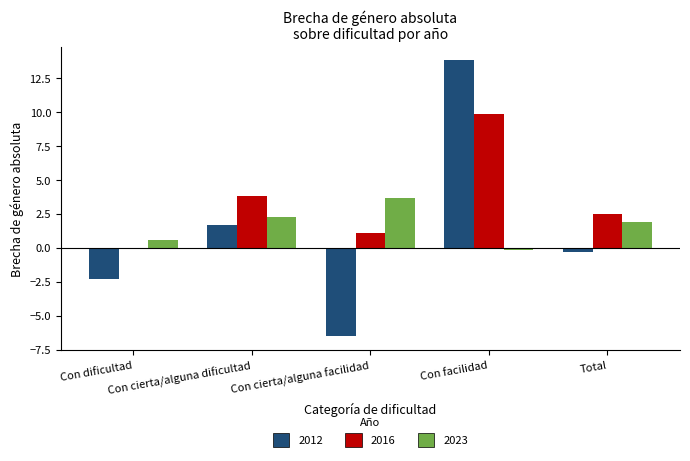

What is the greatest value displayed?

13.8